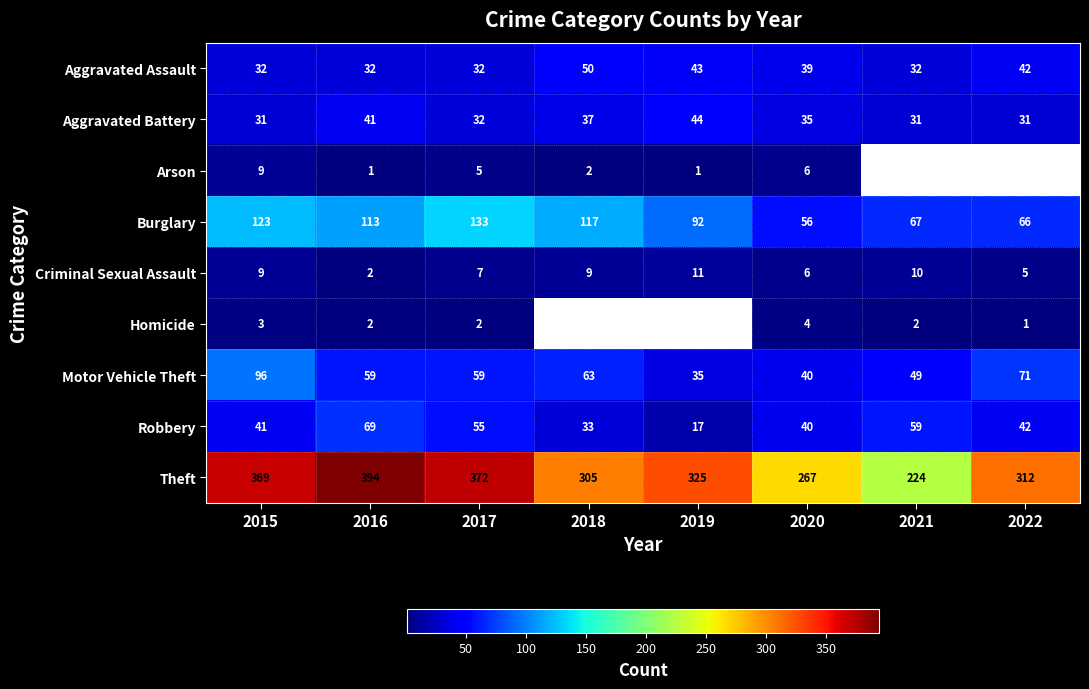

What is the difference between the Motor Vehicle Theft values at 2021 and 2022?

22